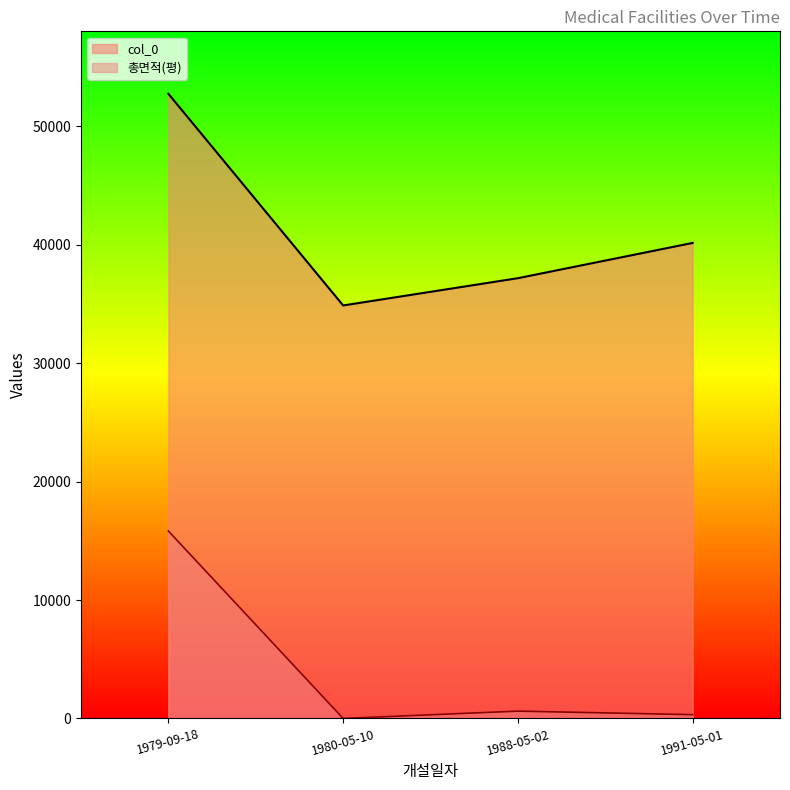

At which category does 총면적(평) reach its first local peak?

1988-05-02